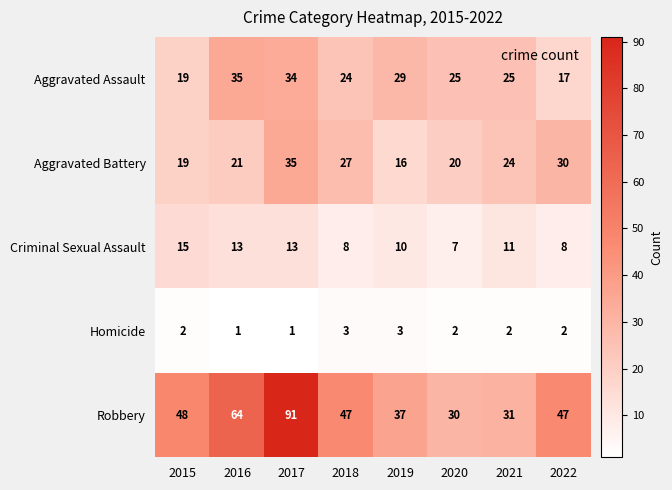

What is the difference between the maximum and second lowest values in the Aggravated Assault series?

16